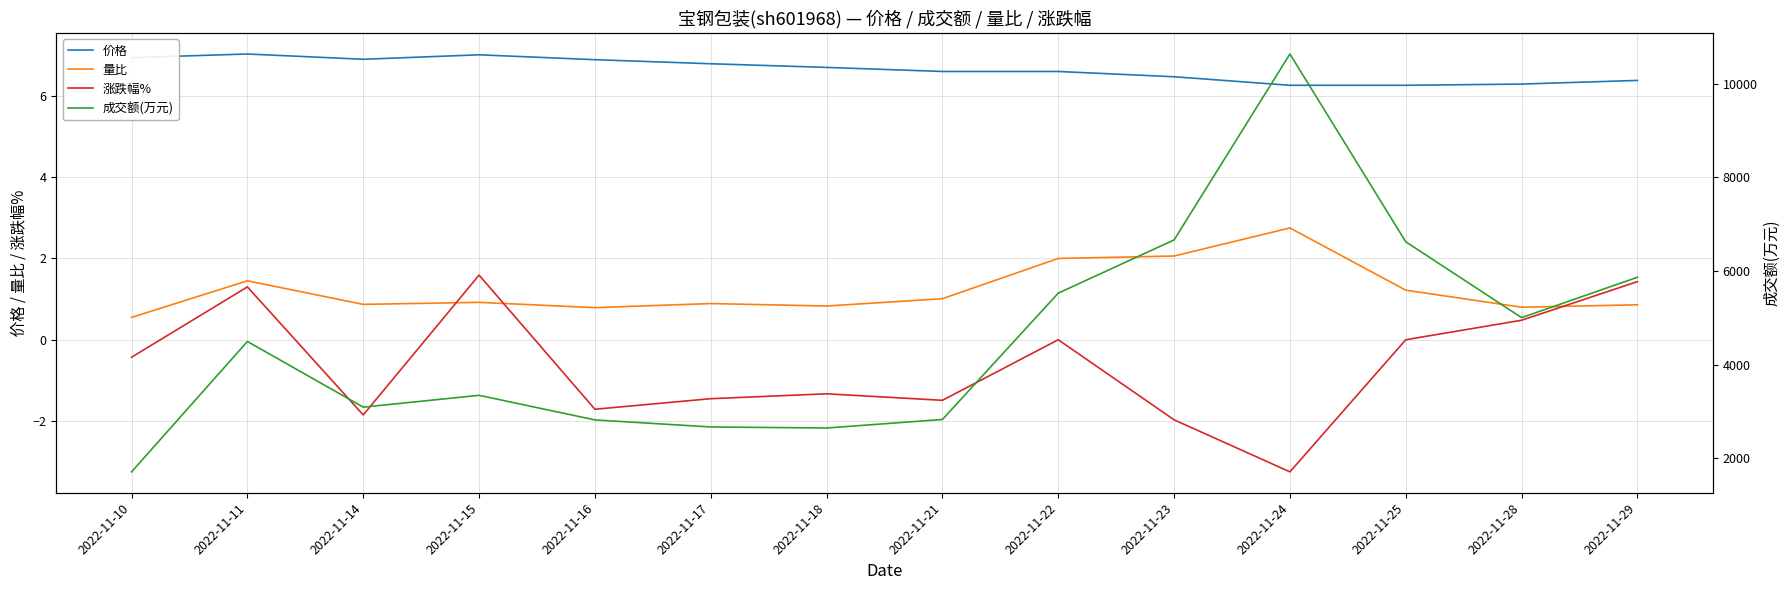

What is the minimum value for 涨跌幅%?

-3.2